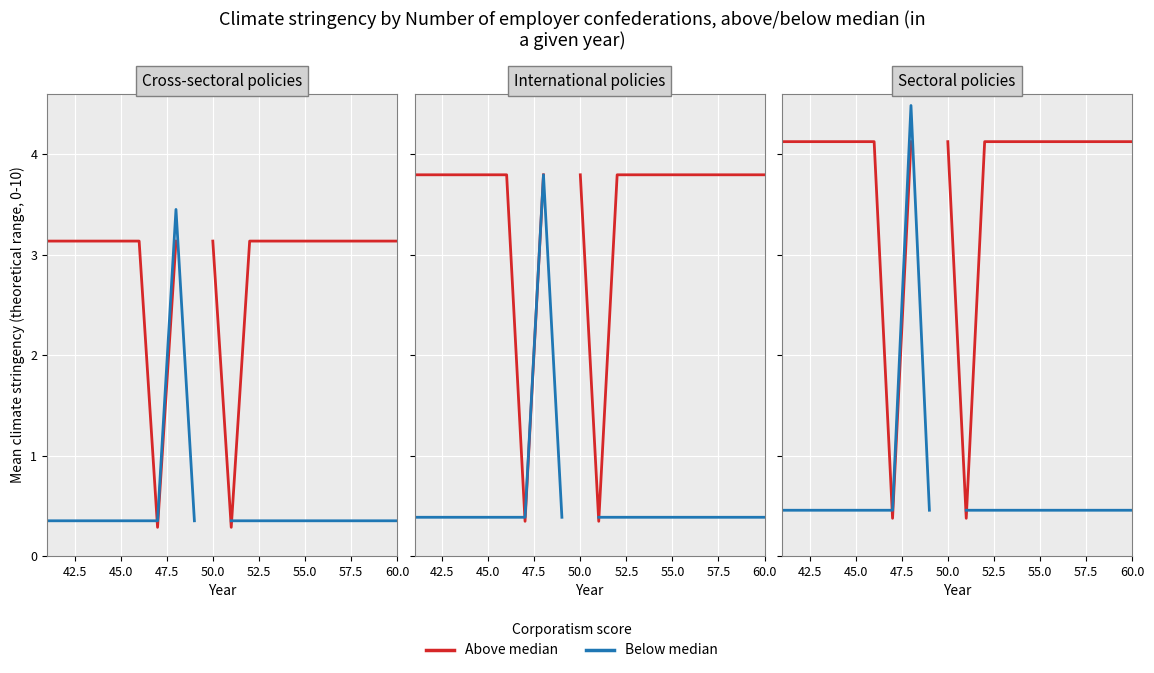

Is this an area chart (filled region under the line)?

No